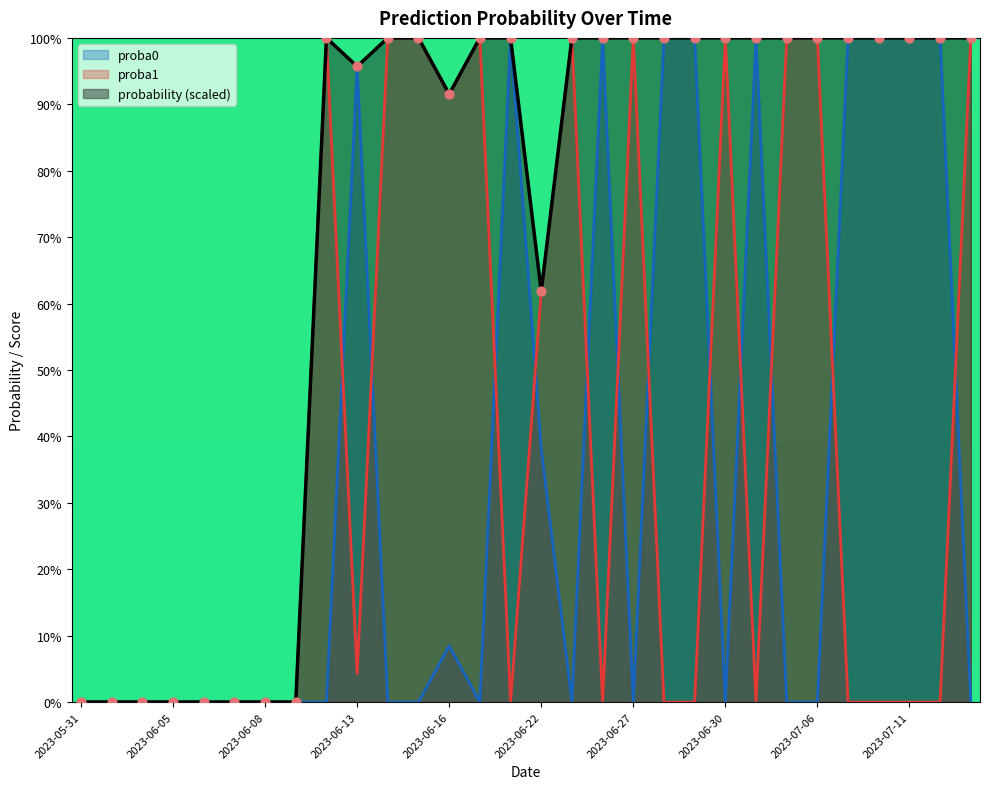

What is the change in value from 2023-06-08 to 2023-06-30?

+1.0